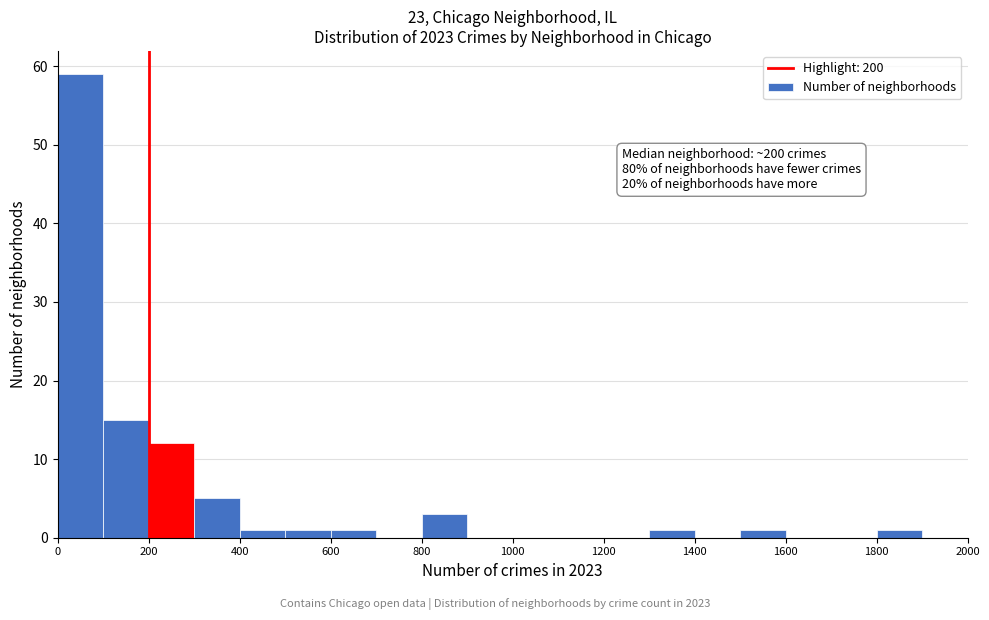

Which range on the x-axis has the tallest bar?

0 to 100